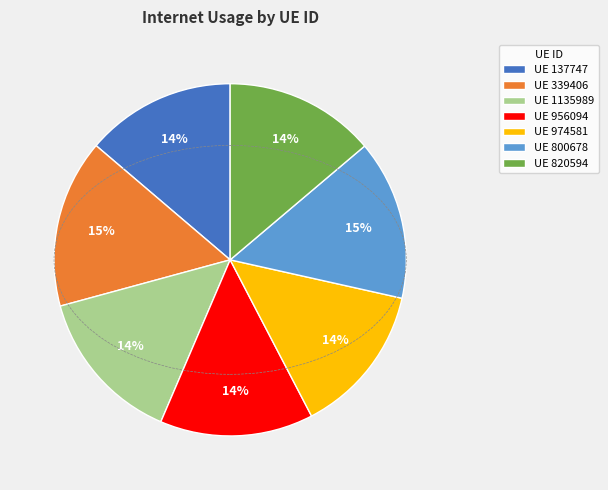

Is the sum of UE 800678 and UE 974581 greater than half?

No